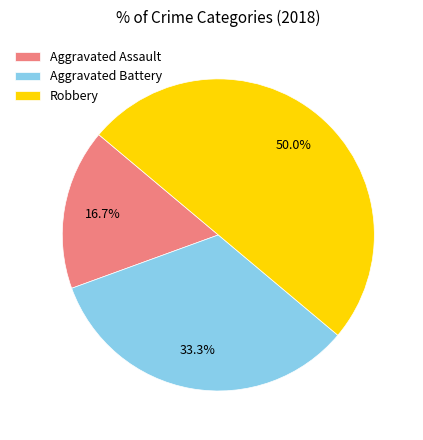

How many segments does this pie chart have?

3